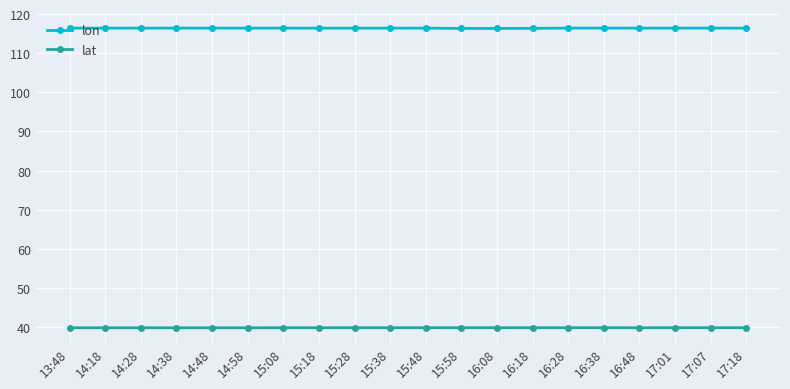

What is the difference between the maximum and minimum values in the lon series?

0.1